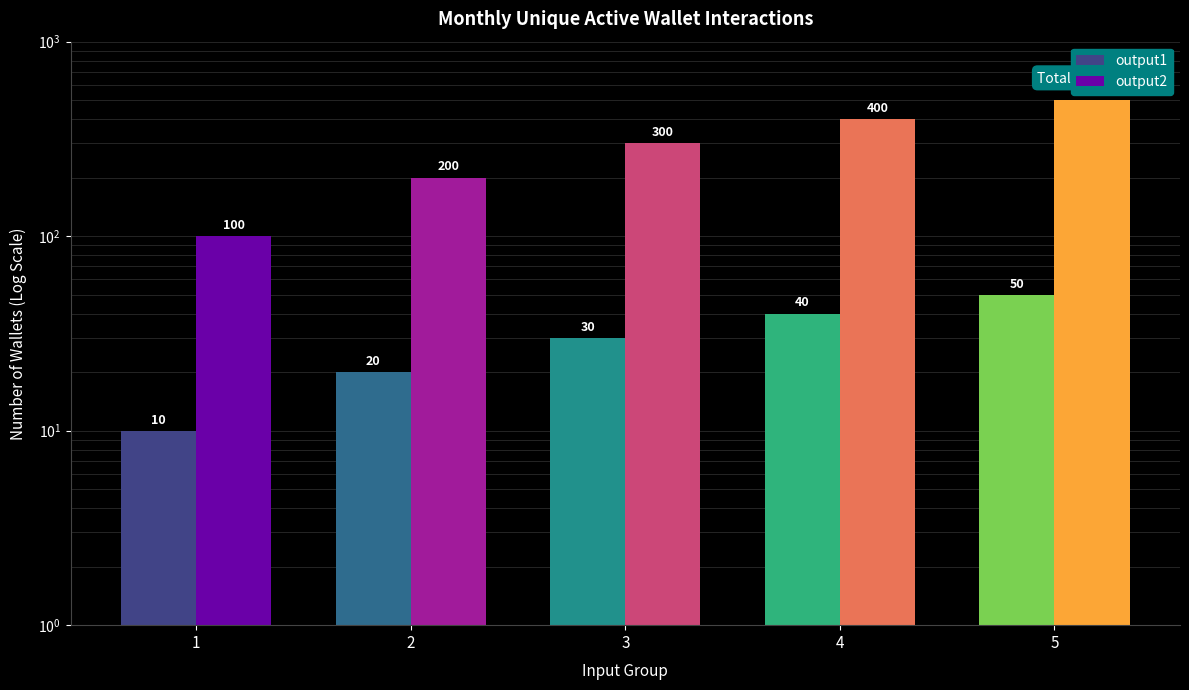

What is the difference between the maximum and second lowest values in the output1 series?

30